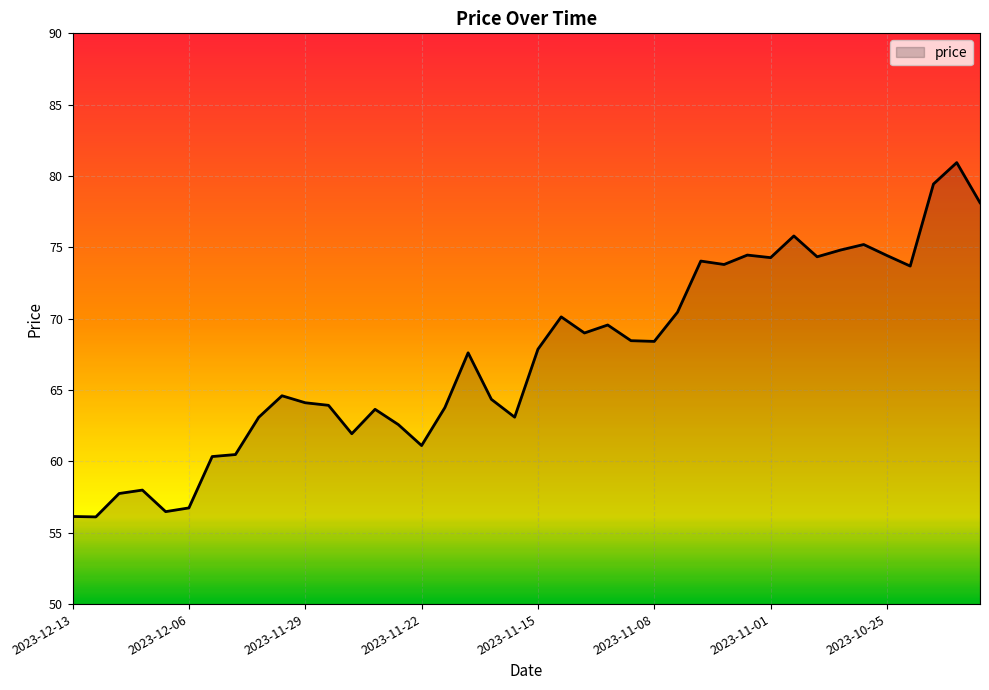

Does the chart display data point markers on the line(s)?

No